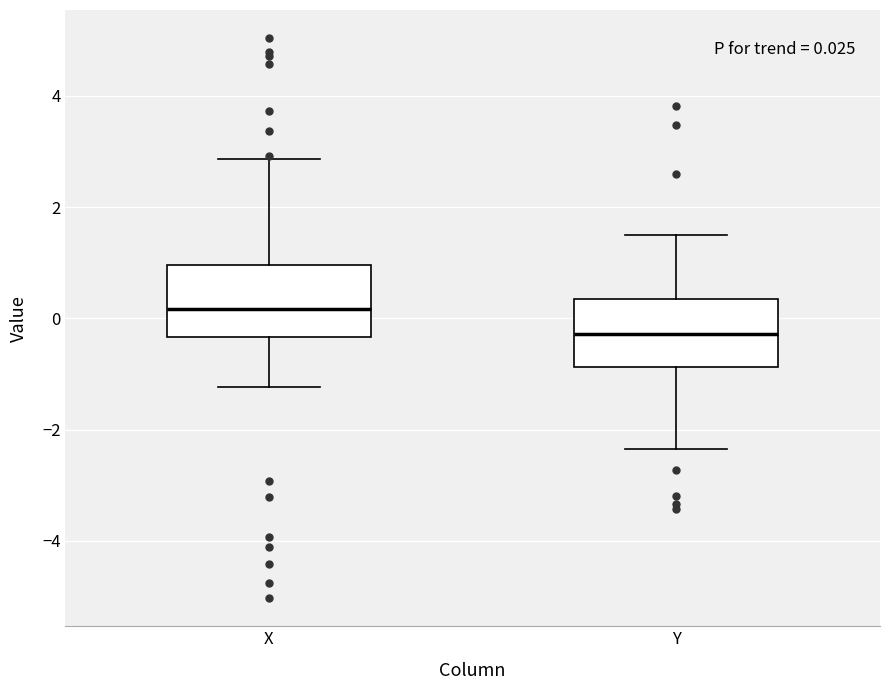

Which box's median line is the highest?

X